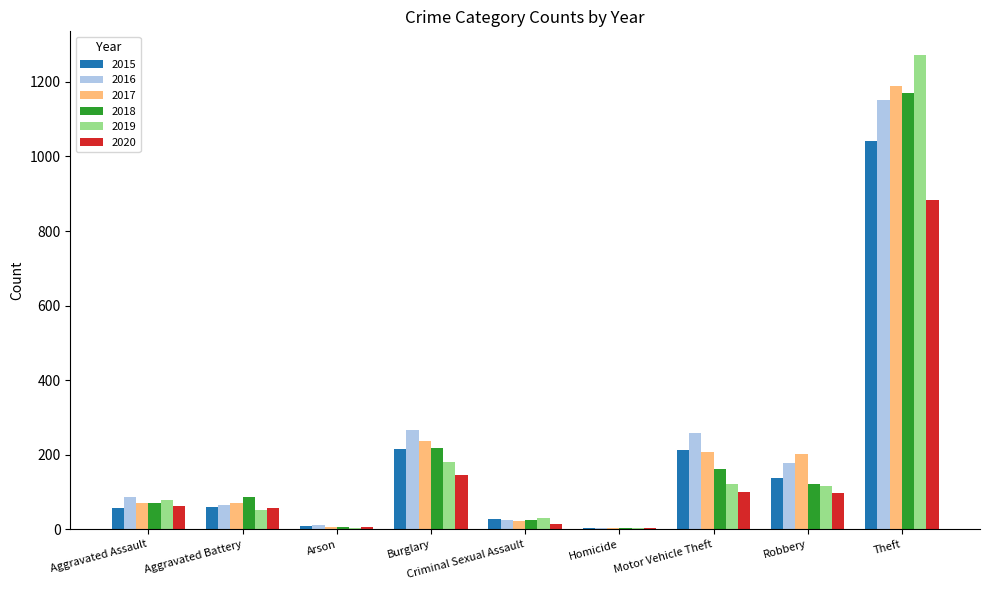

What is the sum of all 2019 values?

1866